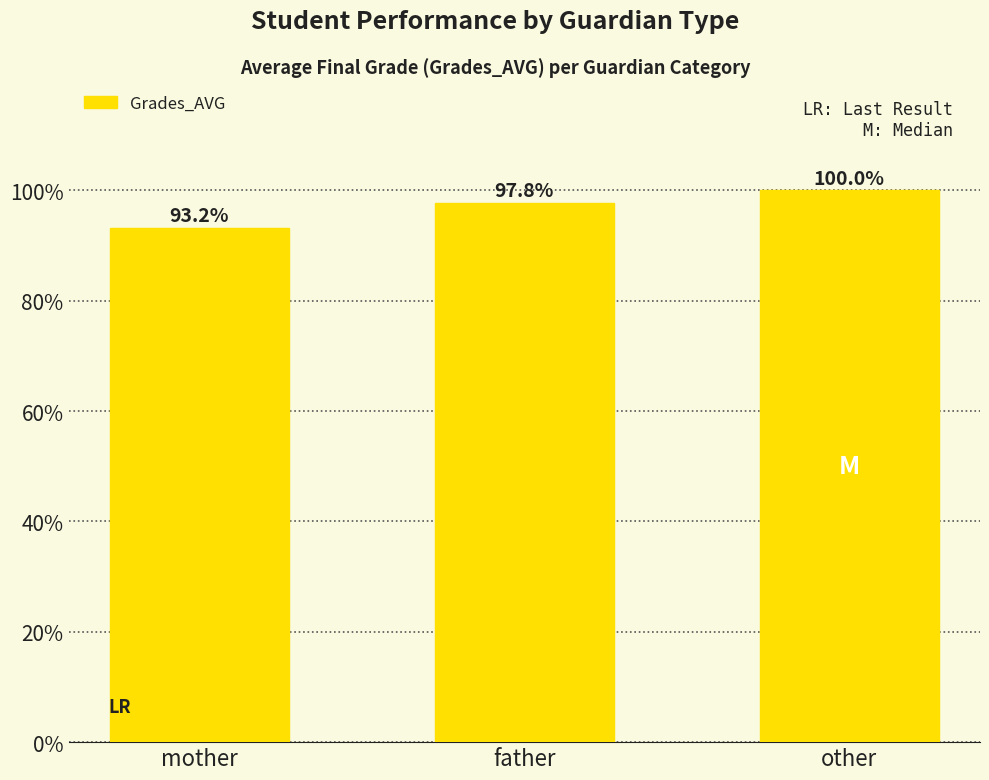

What is the label of the 3rd bar from the right?

mother